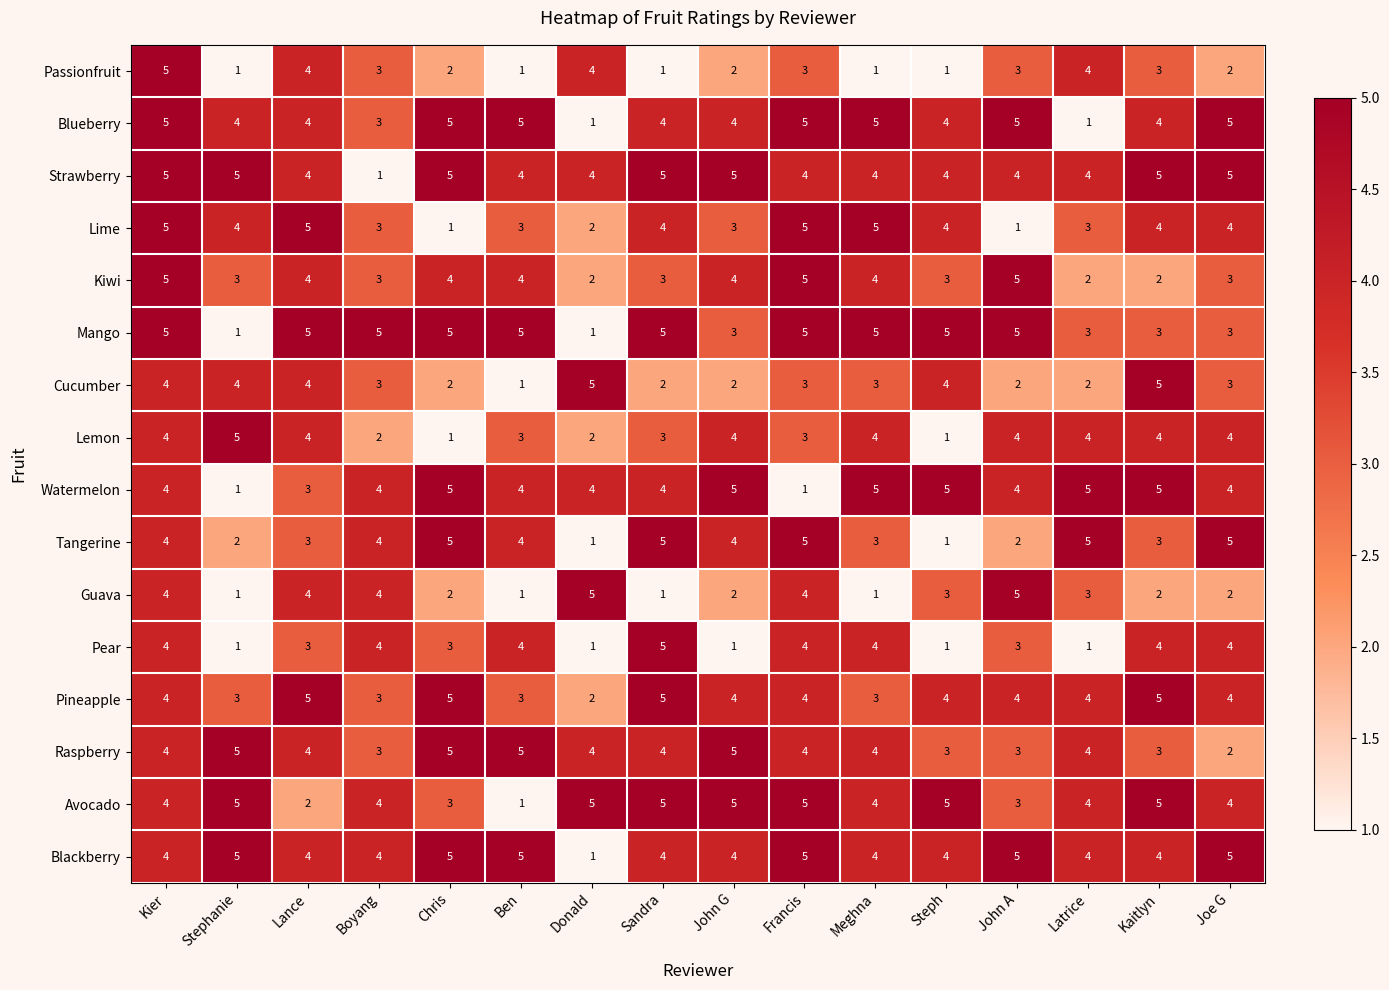

How many categories are shown in the chart?

16